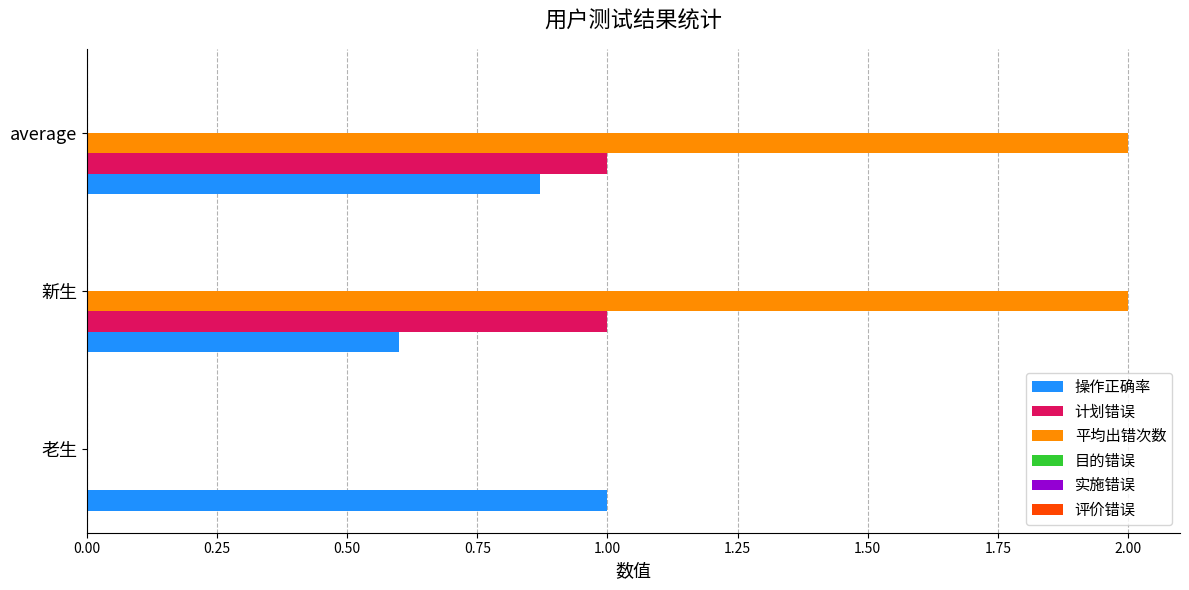

What is the total value across all series at 老生?

1.0